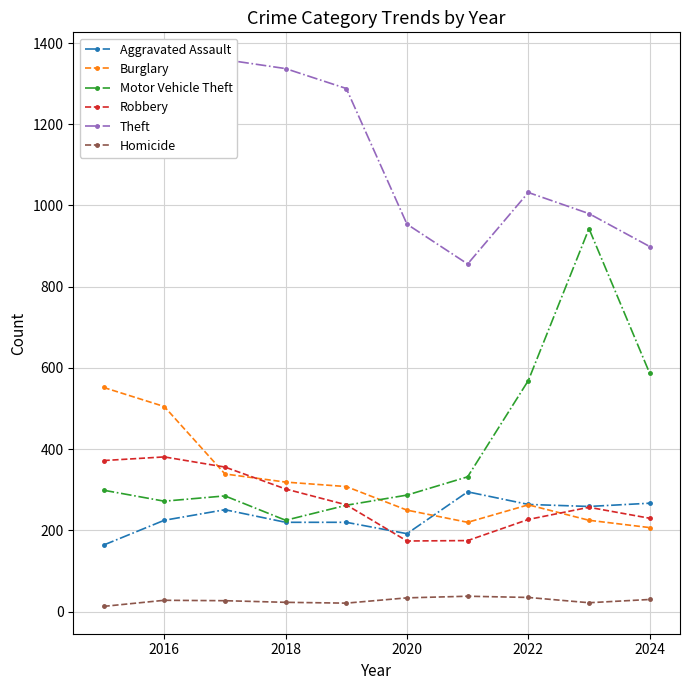

True or false: Burglary has a value of 53 at 2022.

False